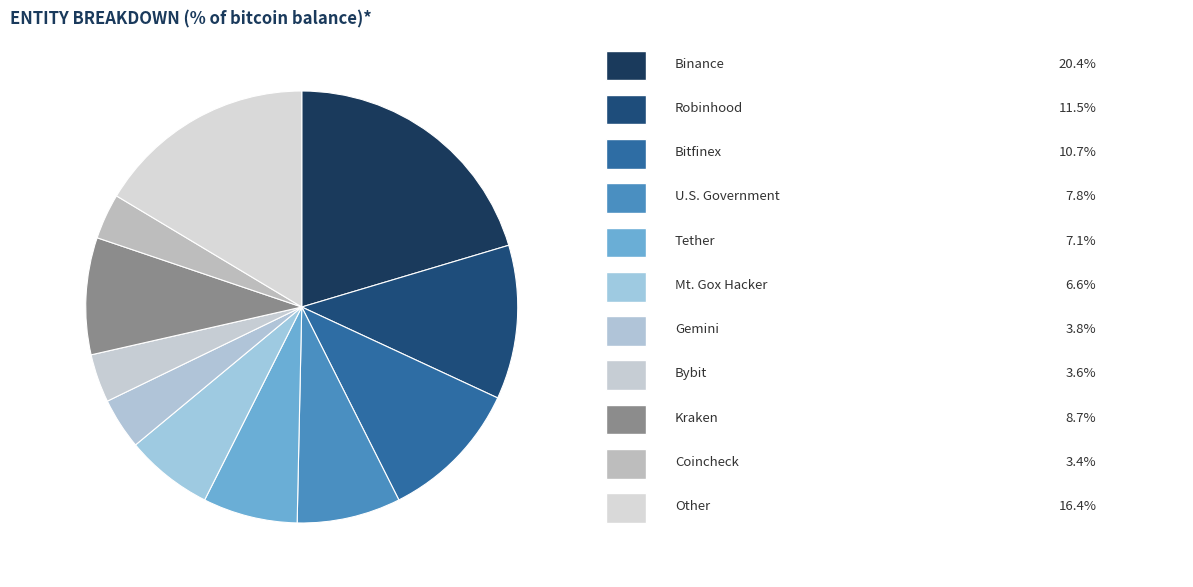

How many segments does this pie chart have?

11